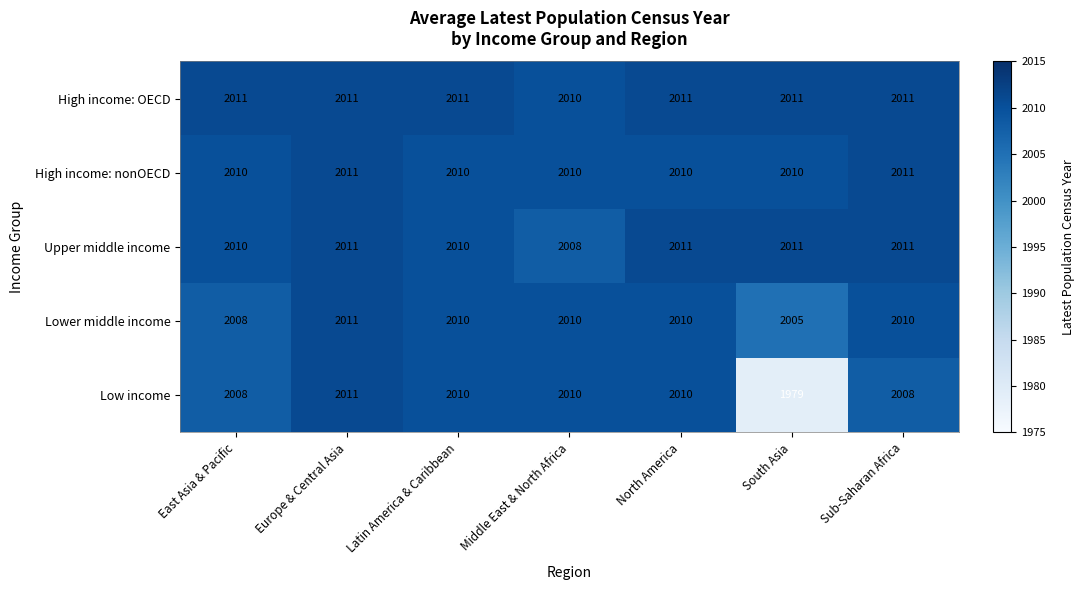

Which category has the lowest value in the Low income series?

South Asia